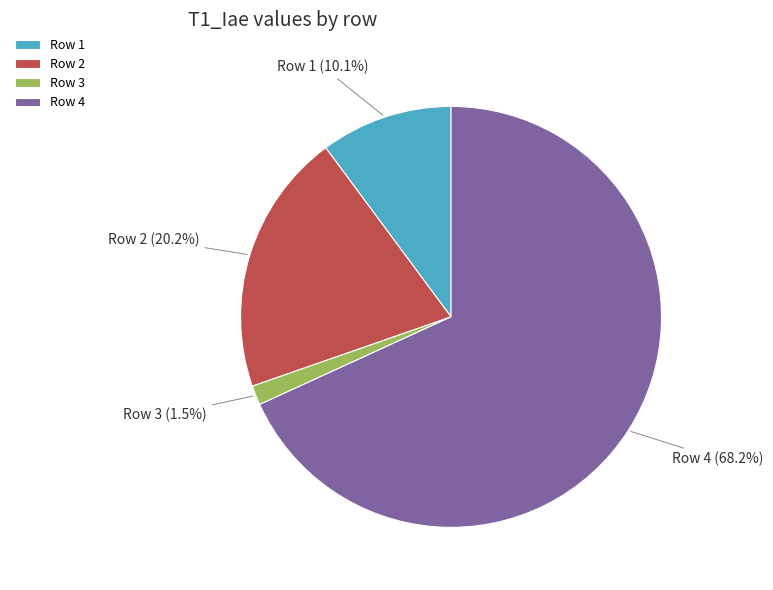

True or false: Row 2 accounts for 20% of the total.

True